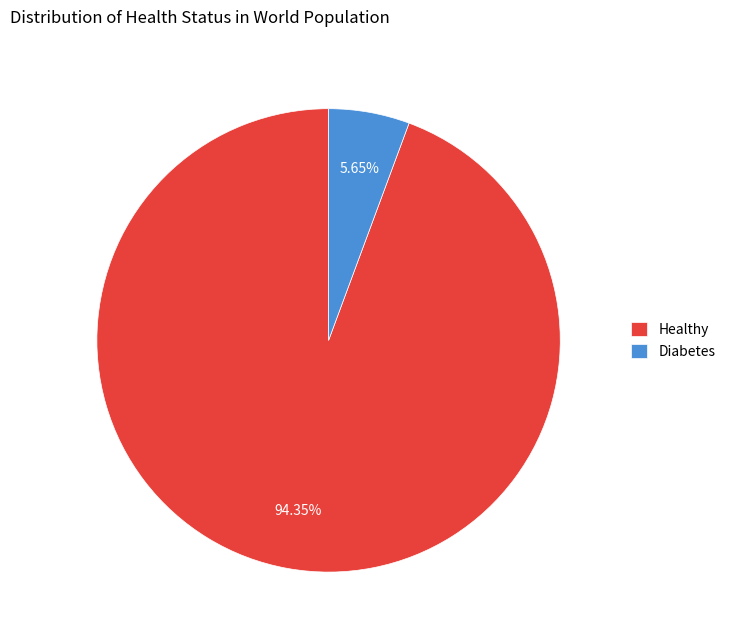

To the nearest percent, what portion does Diabetes represent?

6%